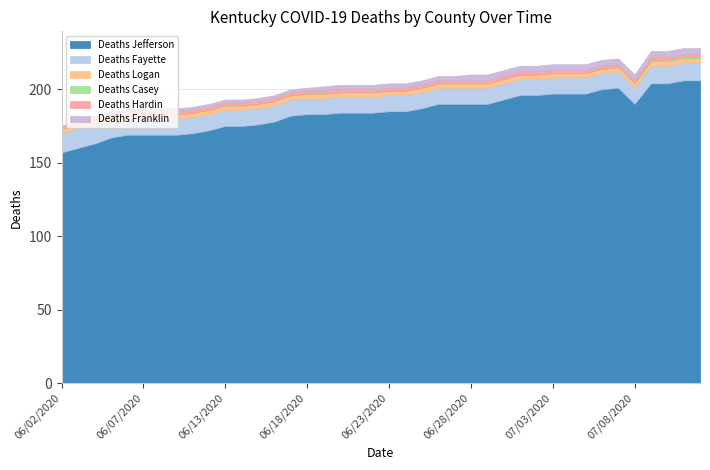

Reading left to right, what are all the values shown in this chart?

Deaths Jefferson: 157	160	163	167	169	169	169	169	170	172	175	175	176	178	182	183	183	184	184	184	185	185	187	190	190	190	190	193	196	196	197	197	197	200	201	190	204	204	206	206
Deaths Fayette: 13	13	13	11	11	11	11	11	11	11	11	11	11	11	11	11	11	11	11	11	11	11	11	11	11	11	11	11	11	11	11	11	11	11	11	11	12	12	12	12
Deaths Logan: 3	3	3	3	3	3	3	3	3	3	3	3	3	3	3	3	3	3	3	3	3	3	3	3	3	3	3	3	3	3	3	3	3	3	3	3	3	3	3	3
Deaths Casey: 0	0	0	0	0	0	0	0	0	0	0	0	0	0	0	0	0	0	0	0	0	0	0	0	0	0	0	0	0	0	0	0	0	0	0	0	1	1	1	1
Deaths Hardin: 2	2	2	2	2	2	2	2	2	2	2	2	2	2	2	2	2	2	2	2	2	2	2	2	2	2	2	2	2	2	2	2	2	2	2	2	2	2	2	2
Deaths Franklin: 0	0	1	2	2	2	2	2	2	2	2	2	2	2	2	2	3	3	3	3	3	3	3	3	3	4	4	4	4	4	4	4	4	4	4	4	4	4	4	4